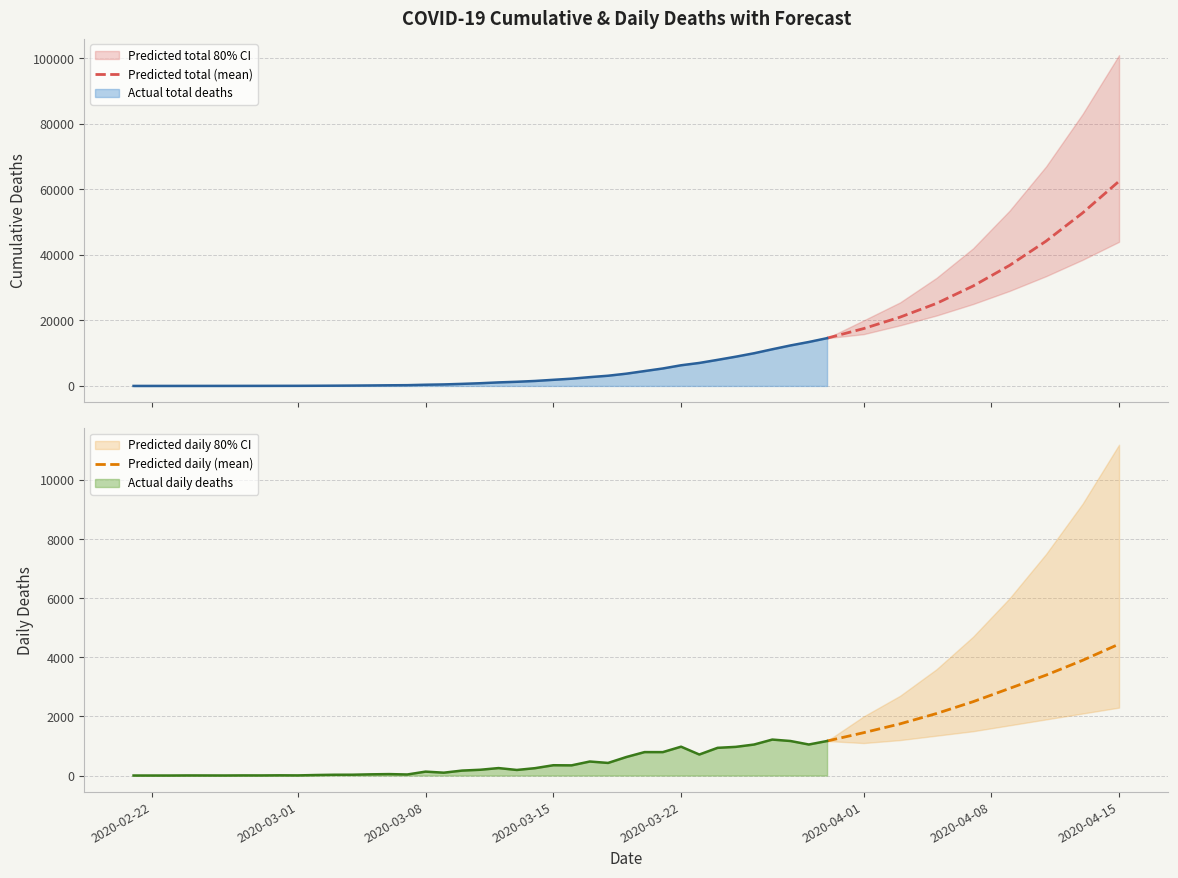

What is the label of the 2nd point from the left?

2020-04-01